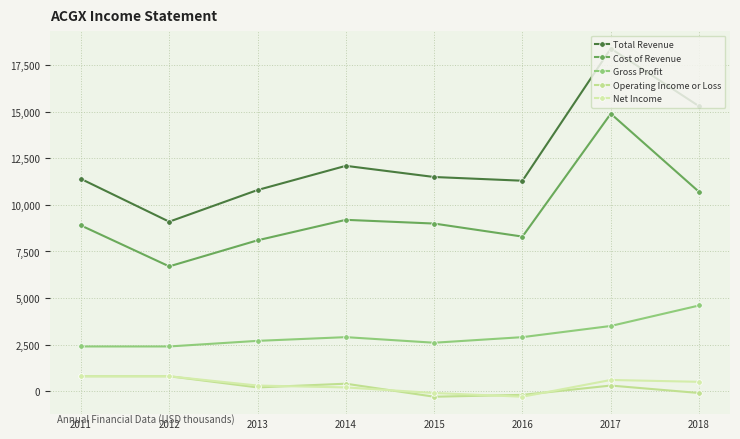

What is the sum of all Gross Profit values?

24000